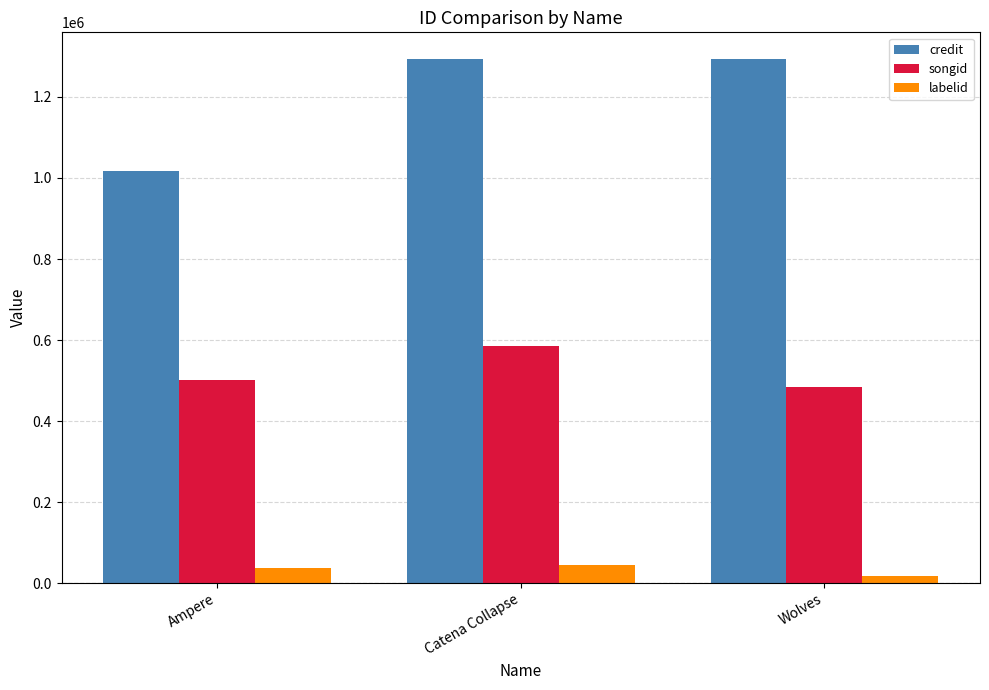

Is it true that labelid equals 43867 at Catena Collapse?

True